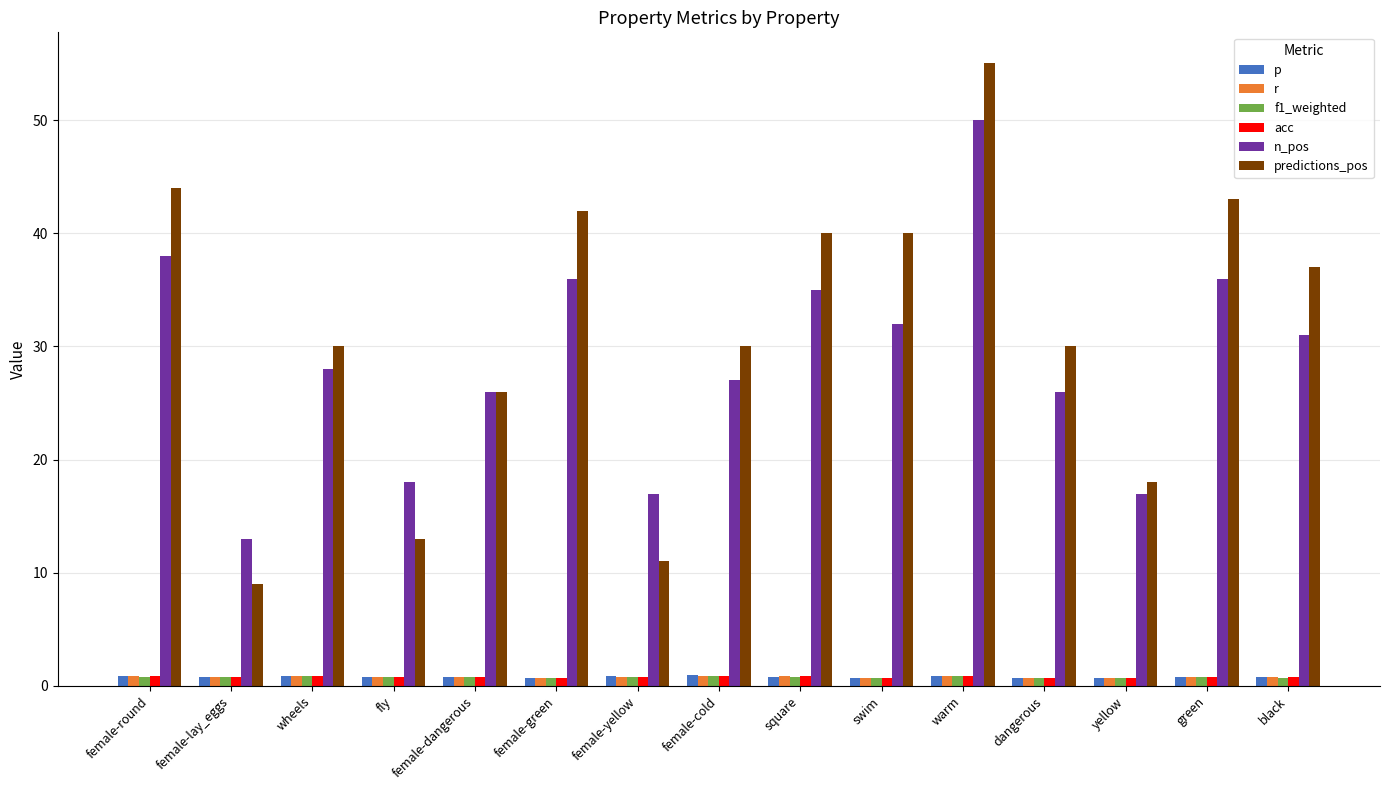

Is it true that n_pos equals 46.6 at black?

False